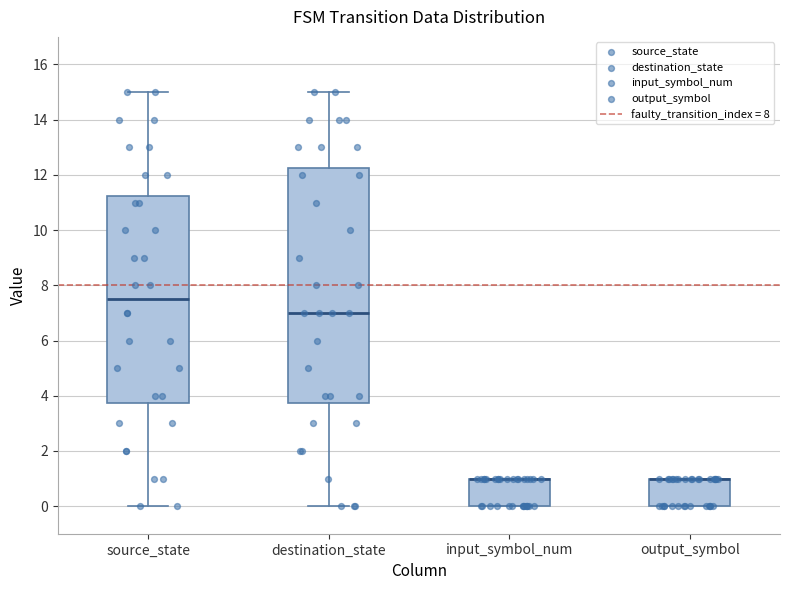

Where is the upper edge of the box for input_symbol_num on the y-axis? The values are not printed on the chart, so give them approximately, as read against the axis.

1.0